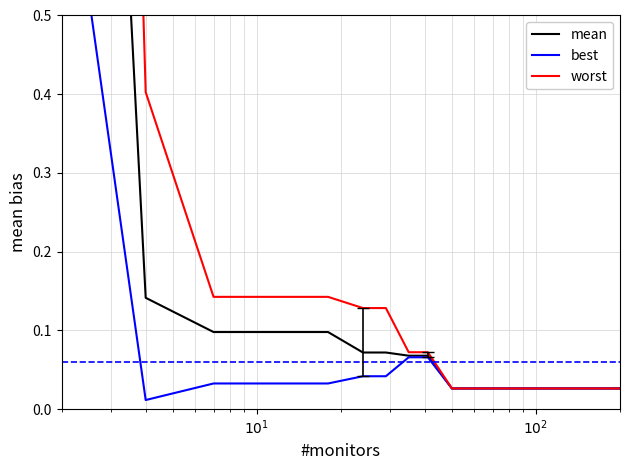

True or false: mean and best cross at least once.

False